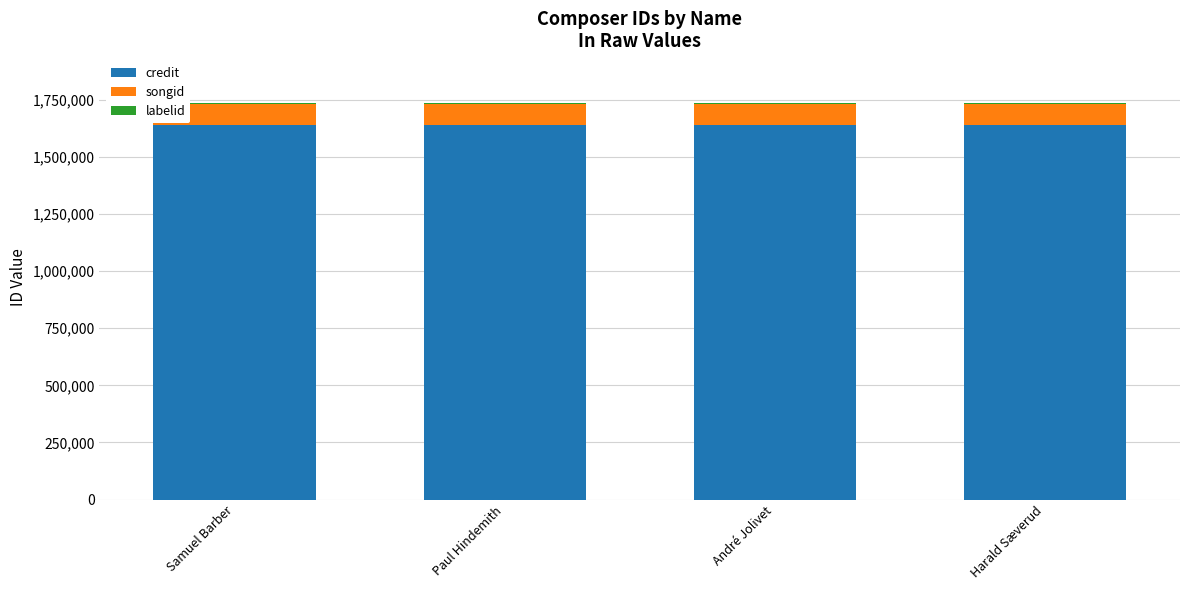

The credit series shows 2876000 at Paul Hindemith. True or false?

False